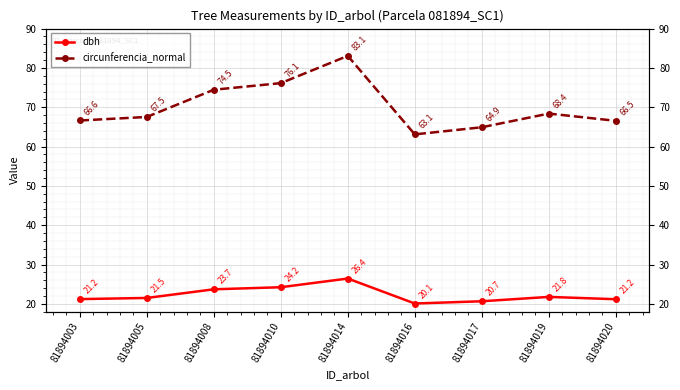

Which series has the widest spread of values?

circunferencia_normal